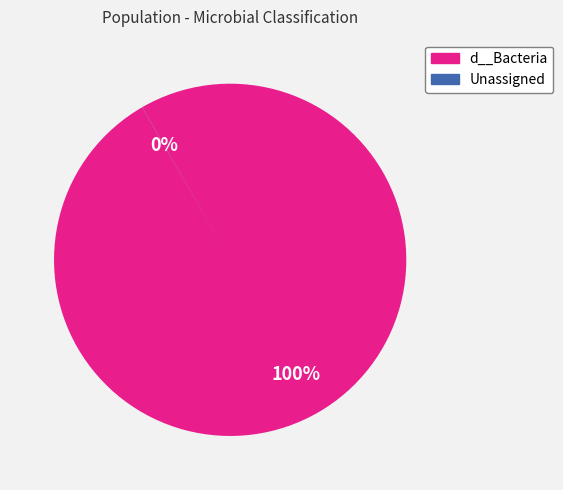

Is it true that d__Bacteria is 100% of the pie?

True